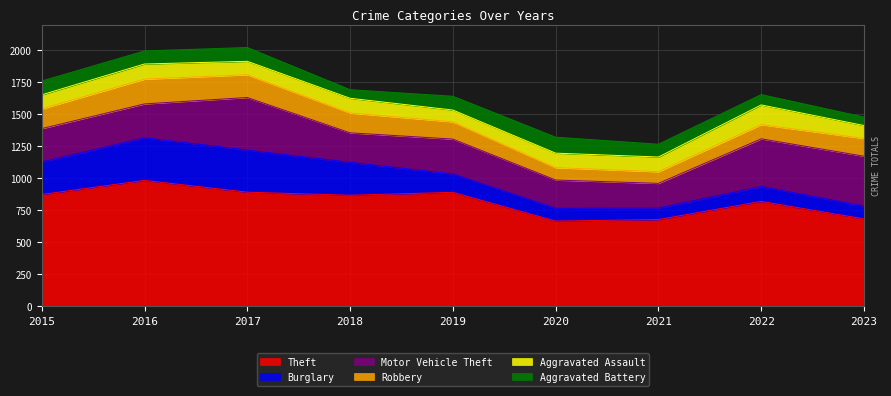

How many values in the Aggravated Assault series are below 113?

4